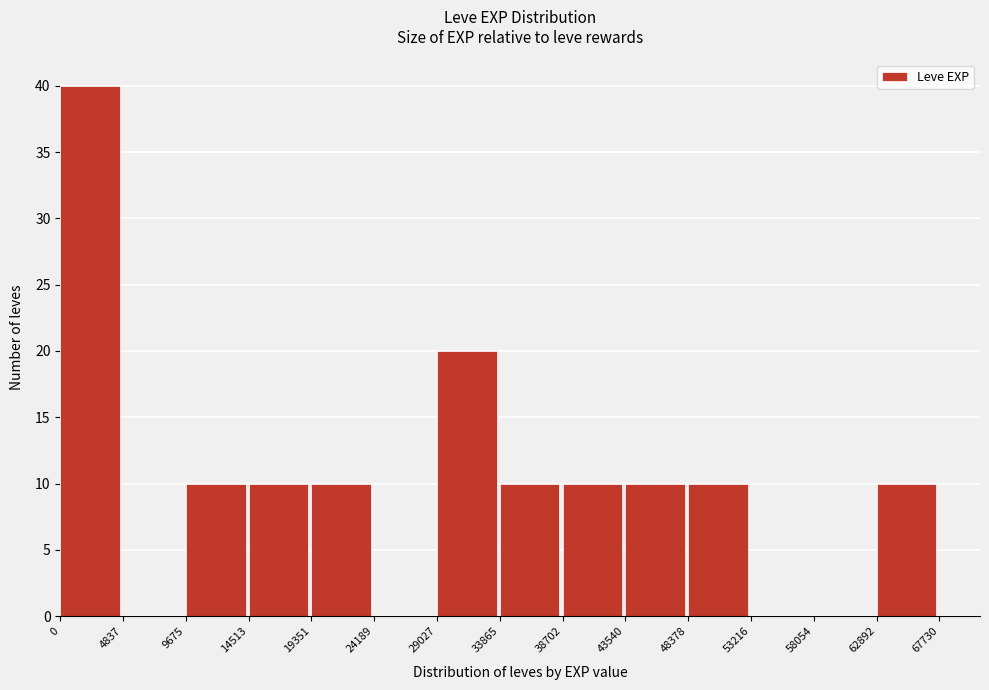

Reading left to right, transcribe this chart: for each bar, give the range it covers on the x-axis and its height. The values are not printed on the chart, so give them approximately, as read against the axis.

0 to 4837: 40
4837 to 9675: 0
9675 to 14513: 10
14513 to 19351: 10
19351 to 24189: 10
24189 to 29027: 0
29027 to 33865: 20
33865 to 38702: 10
38702 to 43540: 10
43540 to 48378: 10
48378 to 53216: 10
53216 to 58054: 0
58054 to 62892: 0
62892 to 67730: 10